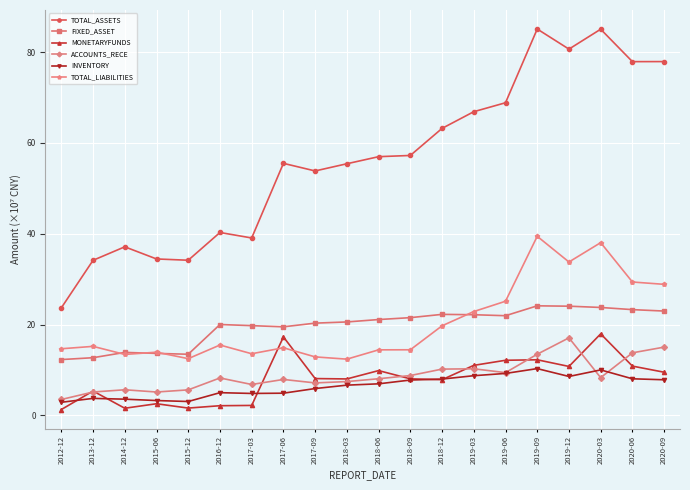

What is the approximate value of TOTAL_ASSETS at 2020-03?

85.1